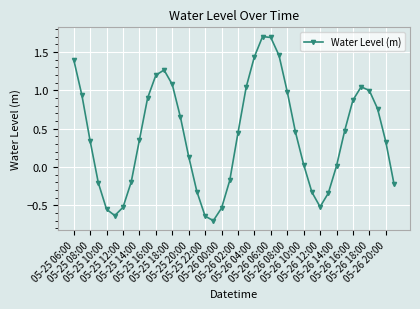

What is the maximum value shown in the chart?

1.7